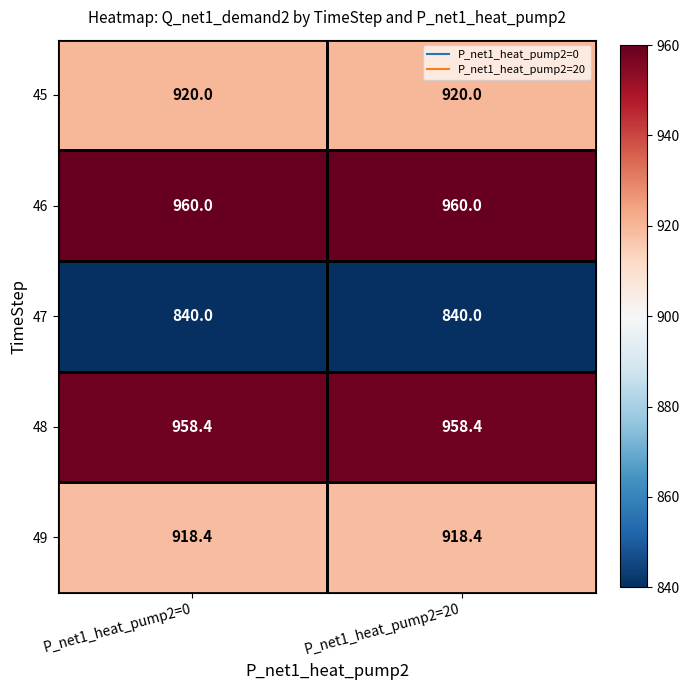

What is the spread (max minus min) of values at P_net1_heat_pump2=20?

120.0